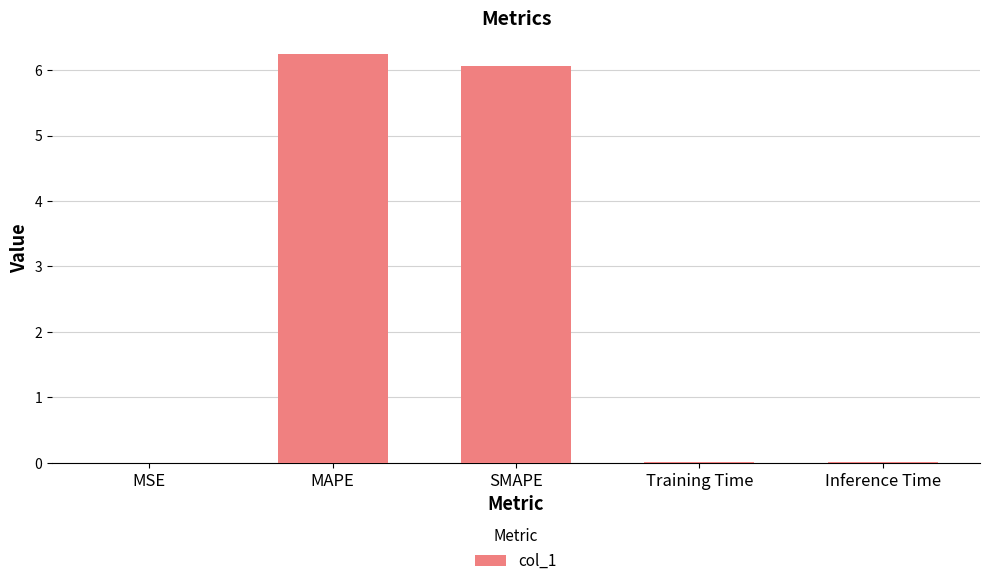

Approximately how many times larger is the value at MAPE compared to SMAPE?

1.0